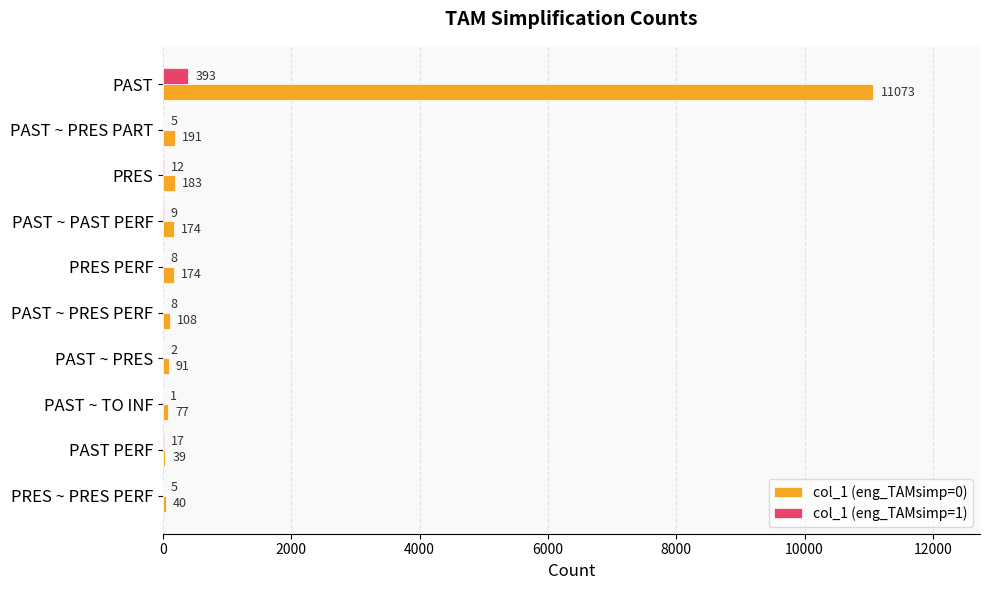

What is the average value of the col_1 (eng_TAMsimp=0) series?

1215